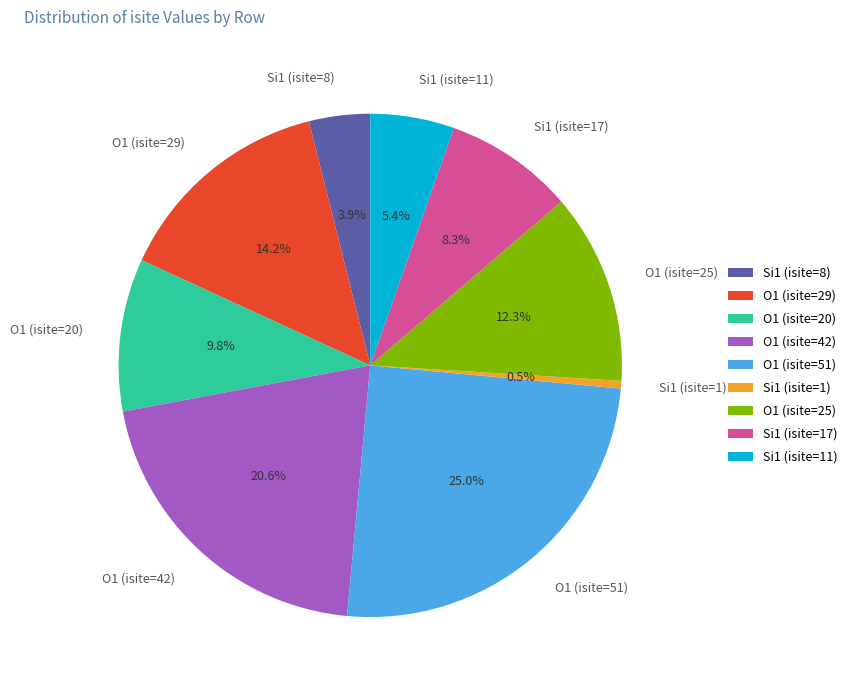

How many slices are in this pie chart?

9